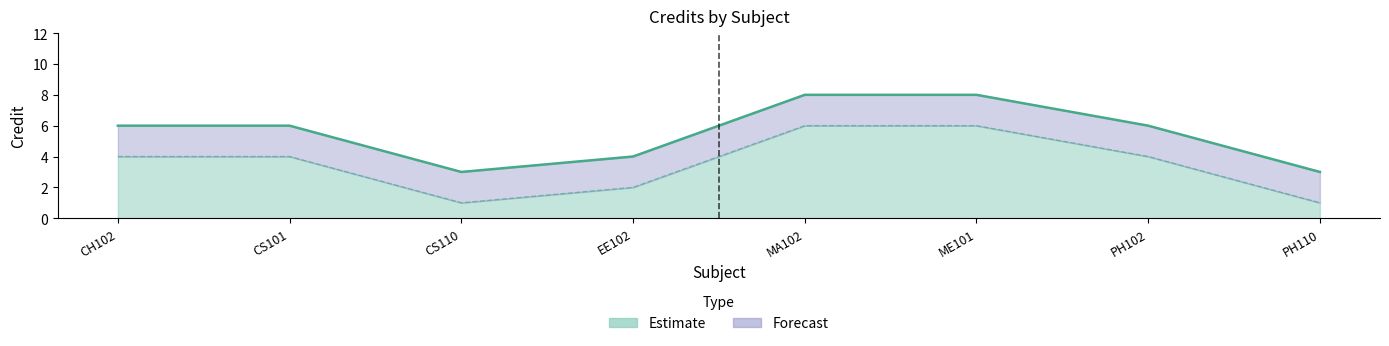

How many lines are shown in the chart?

1